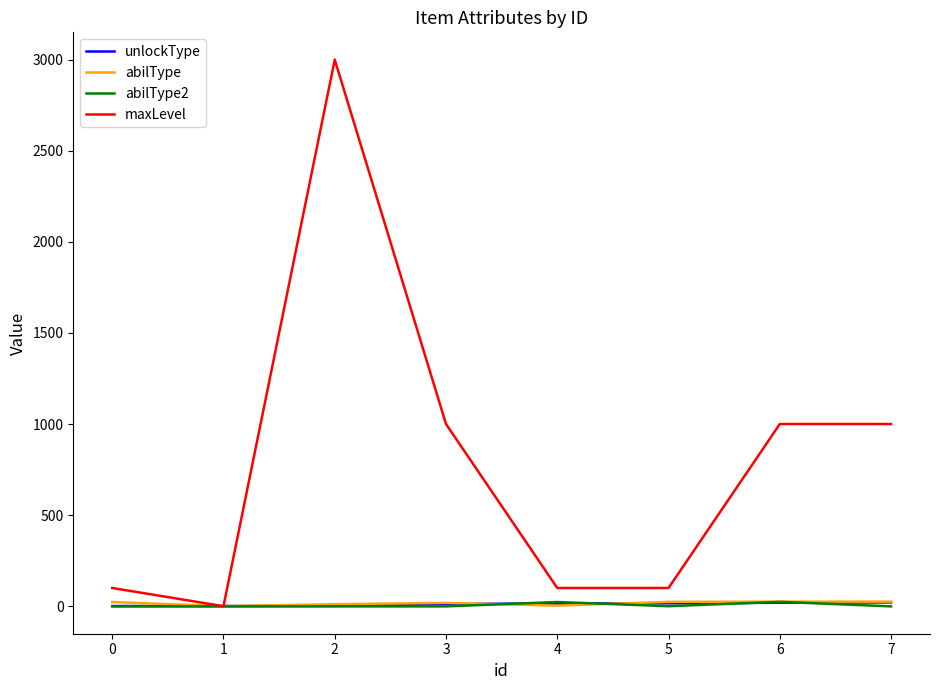

The abilType series shows 3 at 4. True or false?

True